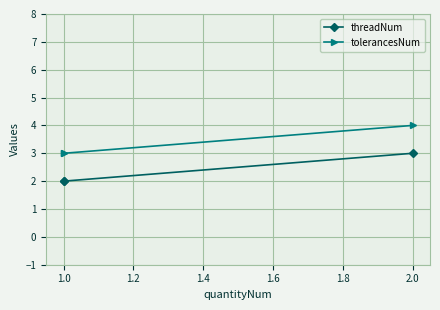

What is the difference between the maximum and minimum values in the threadNum series?

1